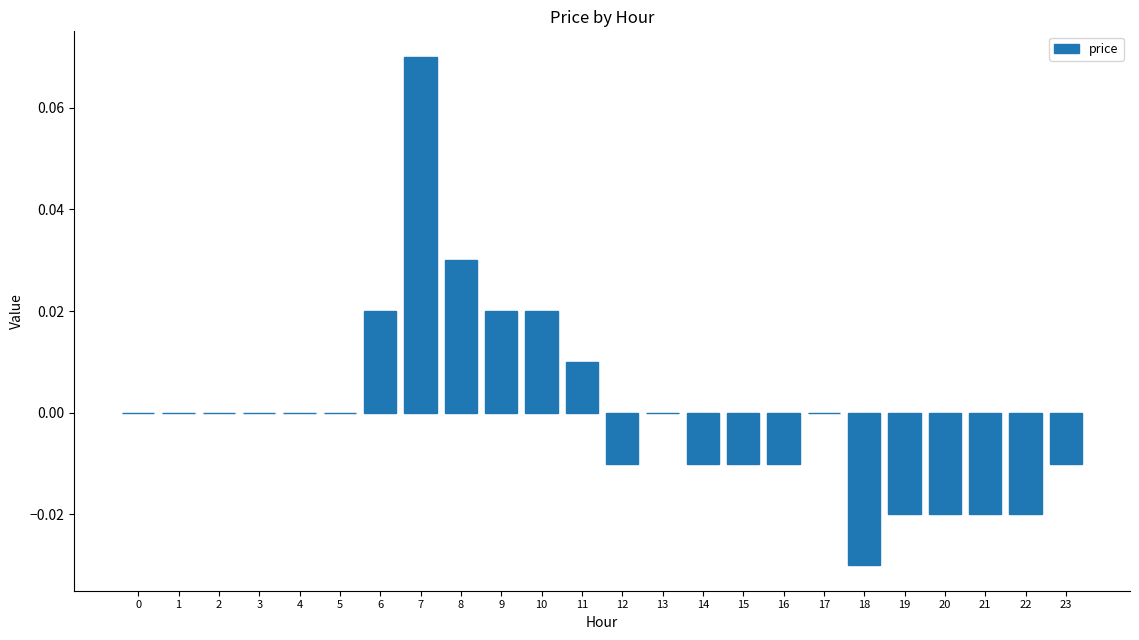

At which category does the chart reach its peak across all series?

7